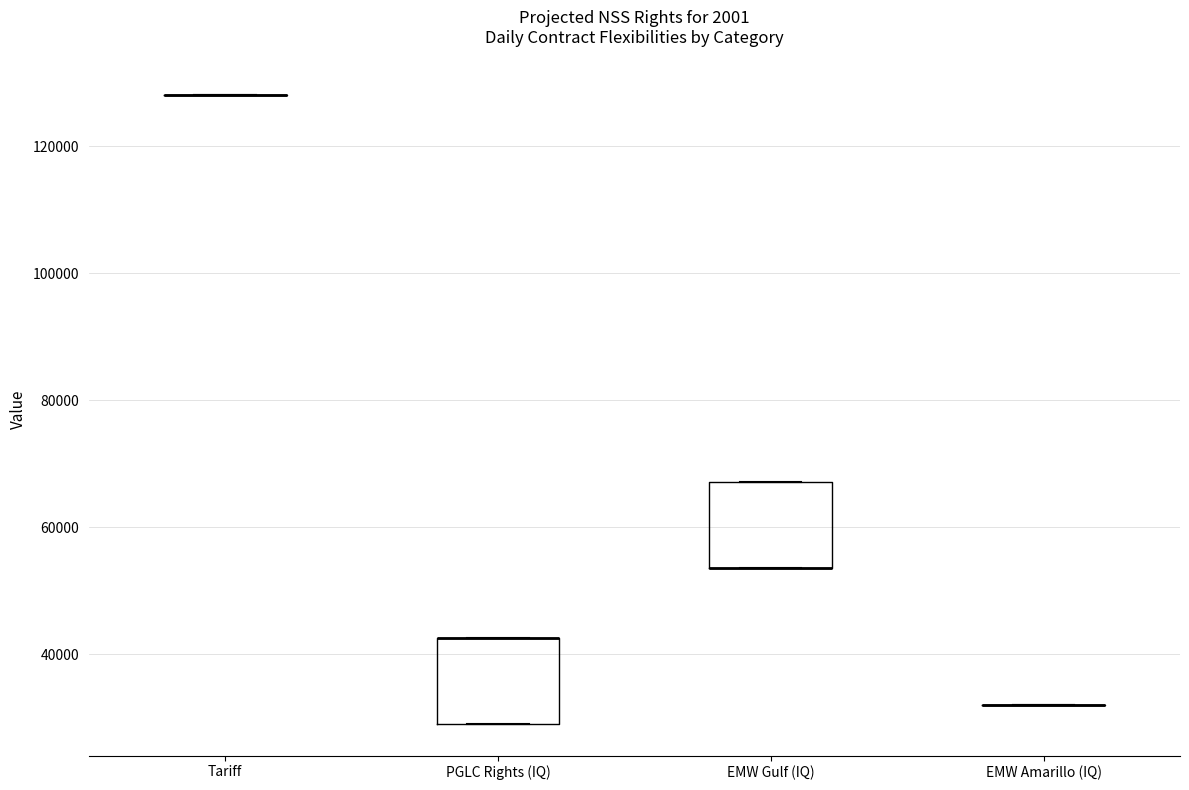

Where is the upper edge of the box for PGLC Rights (IQ) on the y-axis? The values are not printed on the chart, so give them approximately, as read against the axis.

42000